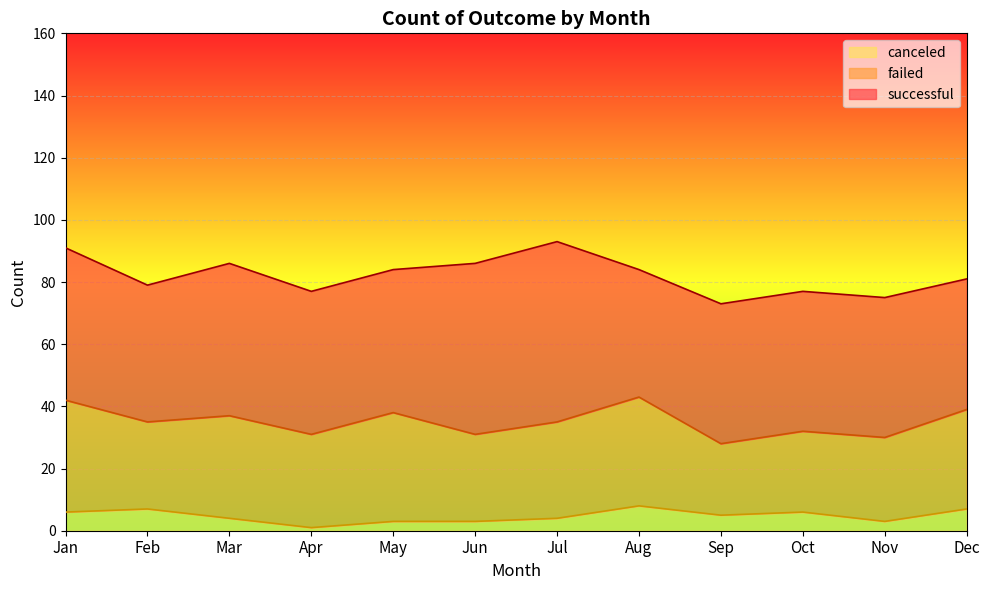

True or false: canceled has a value of 3 at May.

True